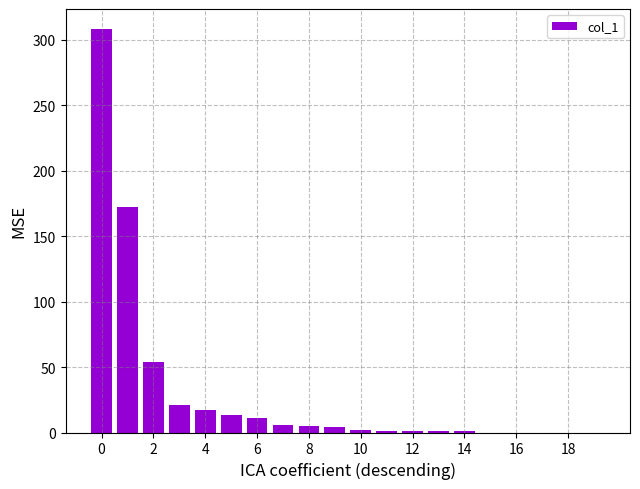

What is the sum of all values?

617